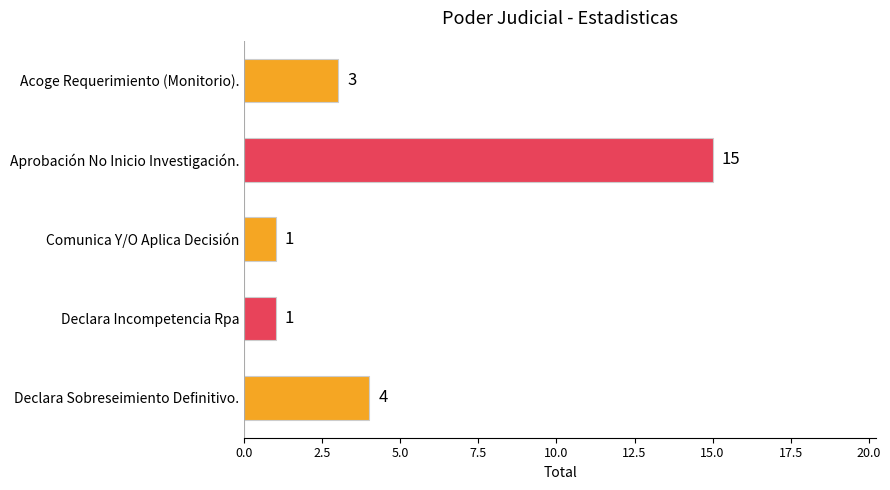

What is the value of the 2nd bar from the top?

15